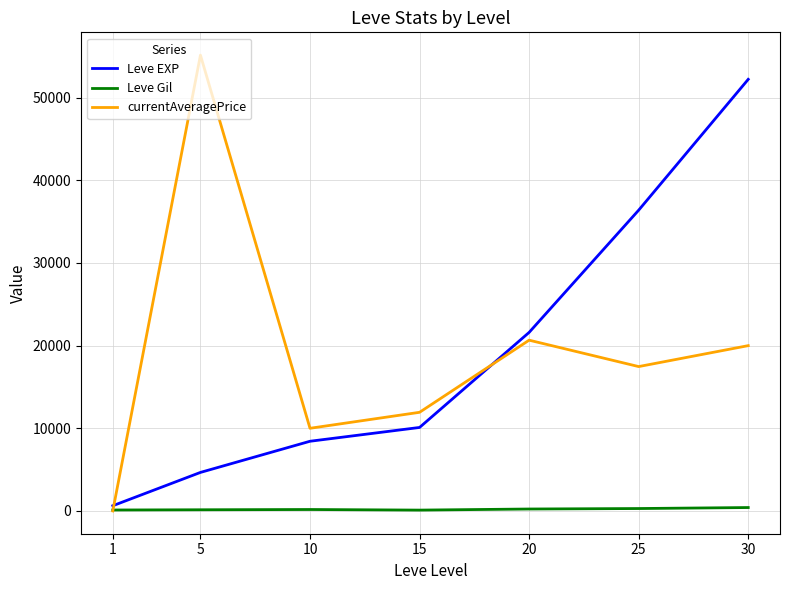

Which series has the largest range (max minus min)?

currentAveragePrice